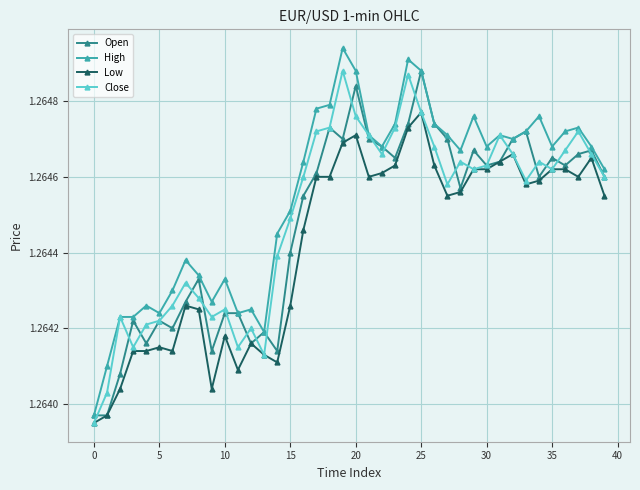

How many Low values are between 1 and 2?

40